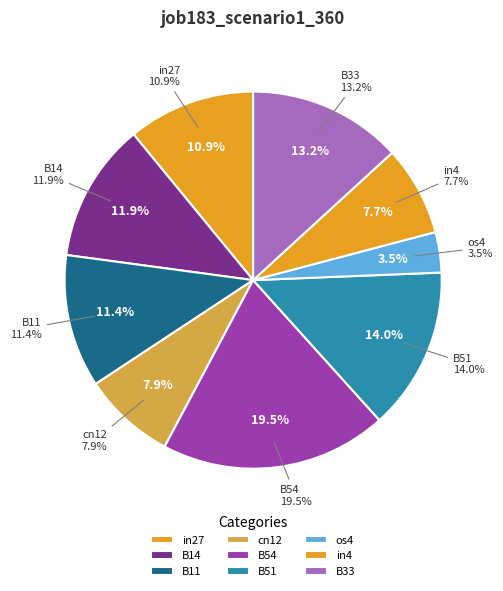

Which slice is the smallest?

os4